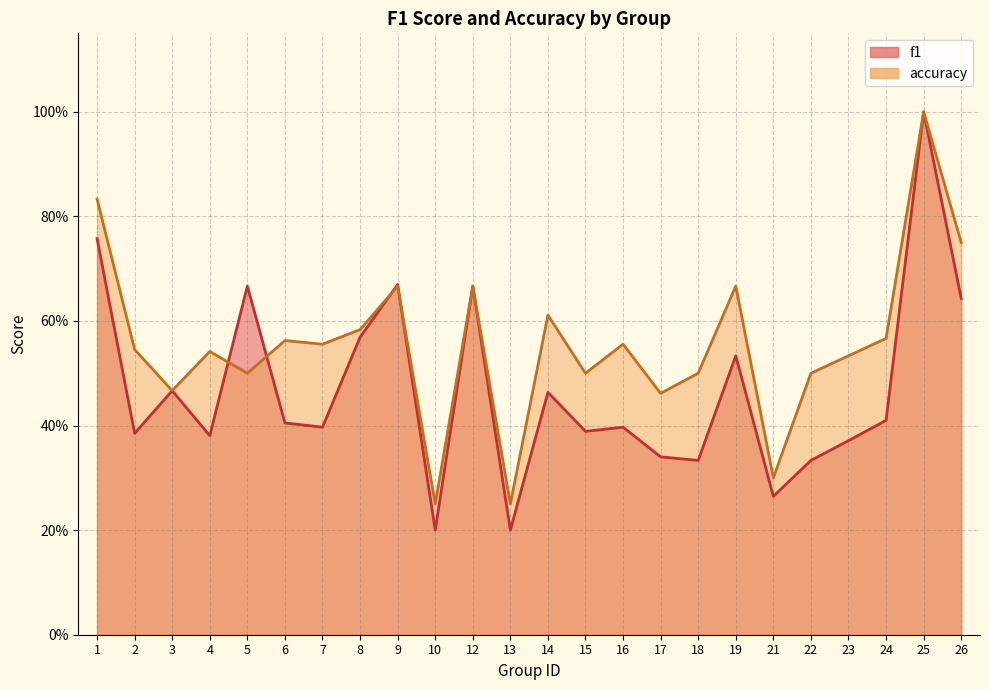

Count the accuracy values in the range 0 to 1.

24